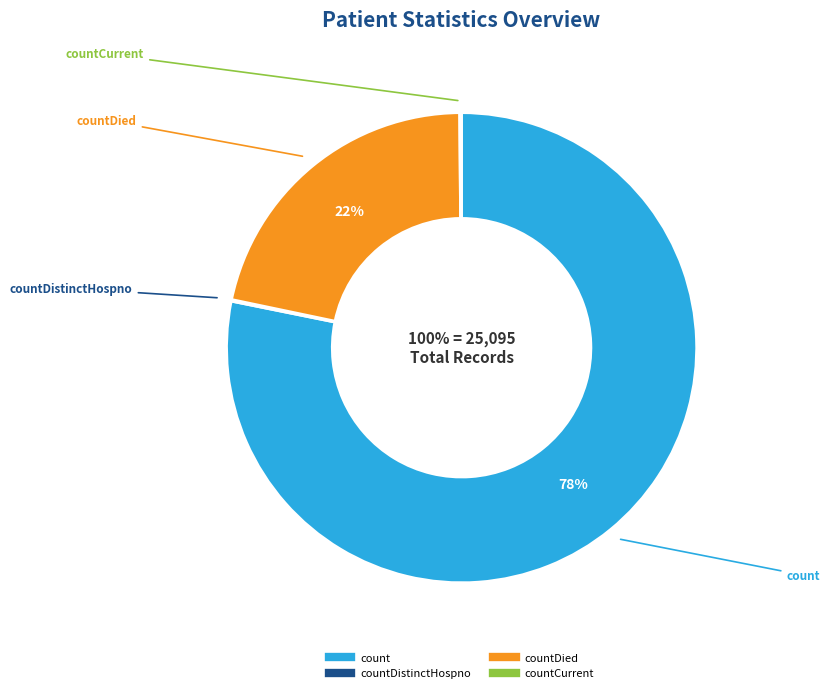

Combined, do countCurrent and count account for over 50%?

Yes